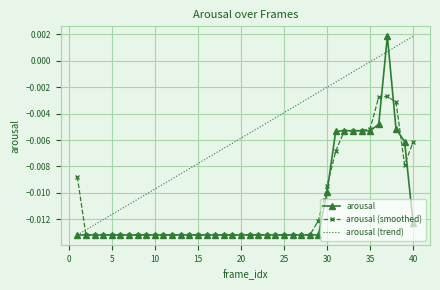

True or false: arousal (trend) and arousal intersect in this chart.

True